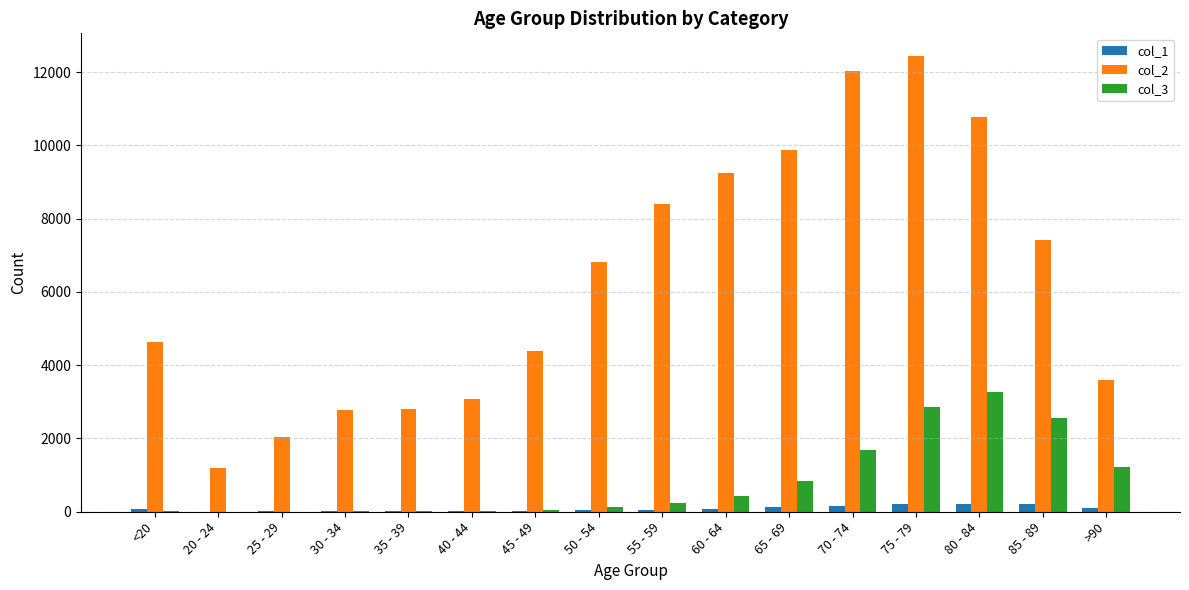

The col_2 series shows 15113 at 65 - 69. True or false?

False